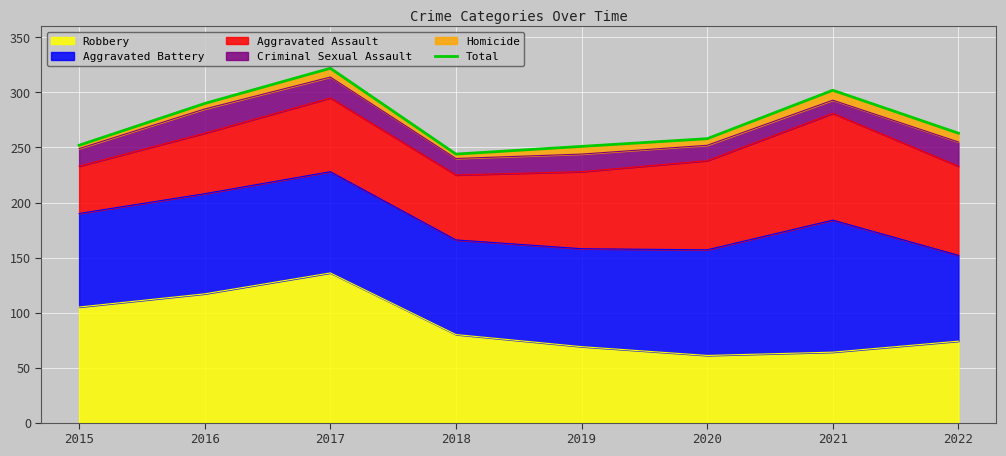

Reading left to right, what are all the values shown in this chart?

2015=252	2016=290	2017=322	2018=244	2019=251	2020=258	2021=302	2022=263